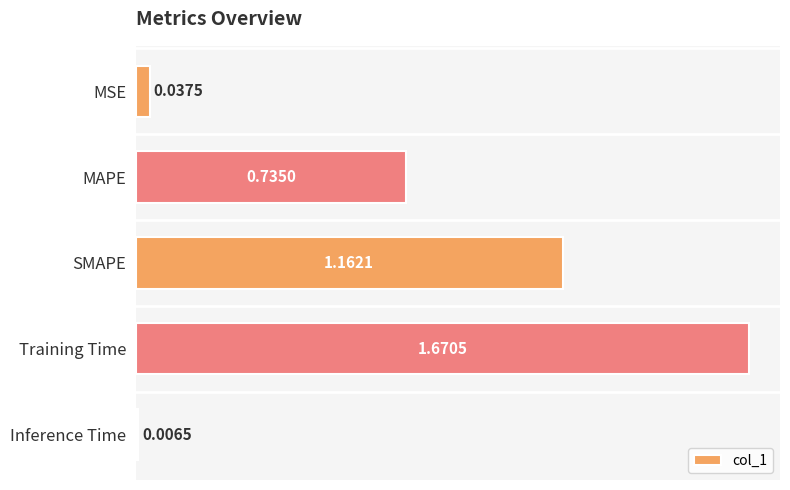

What is the difference between the values at SMAPE and MAPE?

0.4